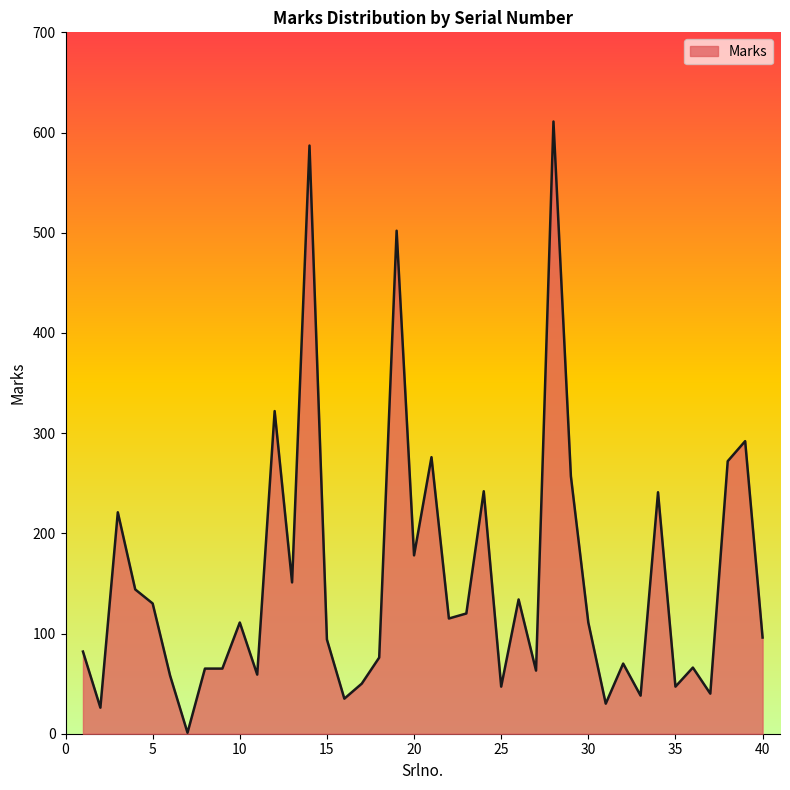

What is the greatest value displayed?

611